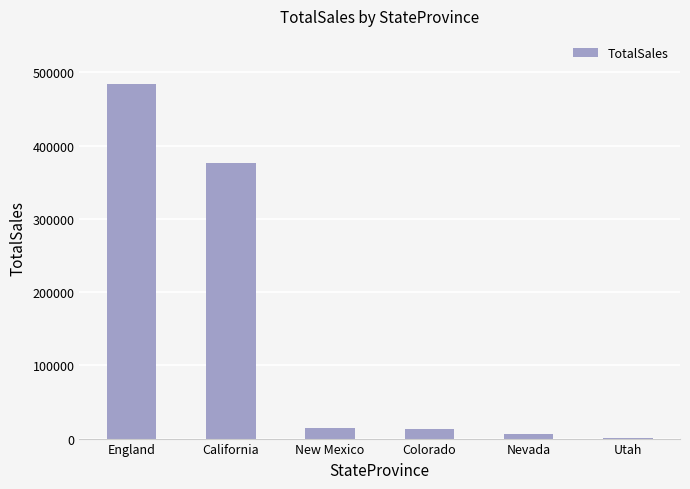

At which label is the value closest to 242154?

California